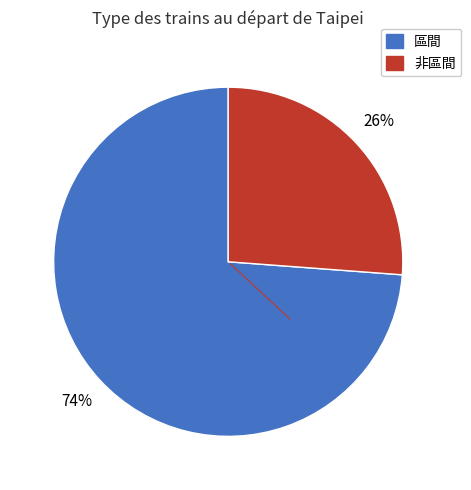

To the nearest percent, what is the difference between the largest and smallest slice percentages?

48%